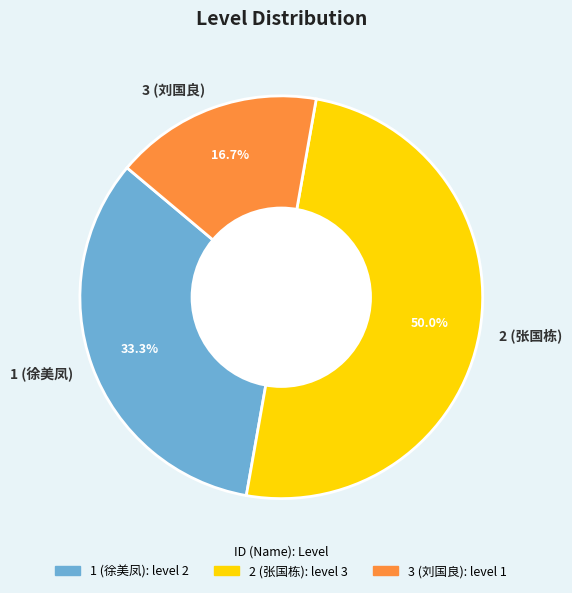

To the nearest percent, what portion does 1 (徐美凤) represent?

33%